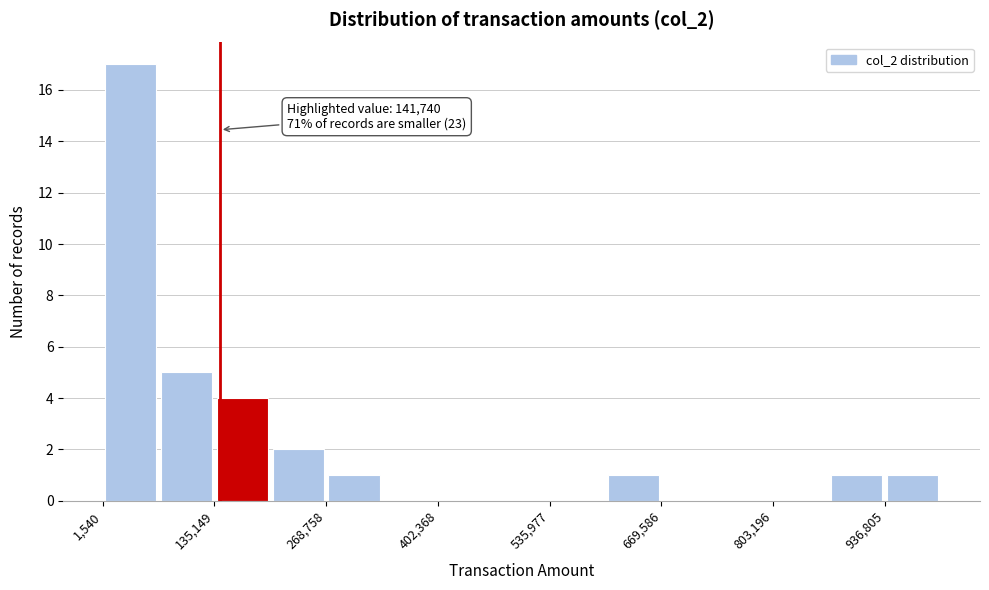

Read against the x-axis, roughly where is the centre of the tallest bar?

40000